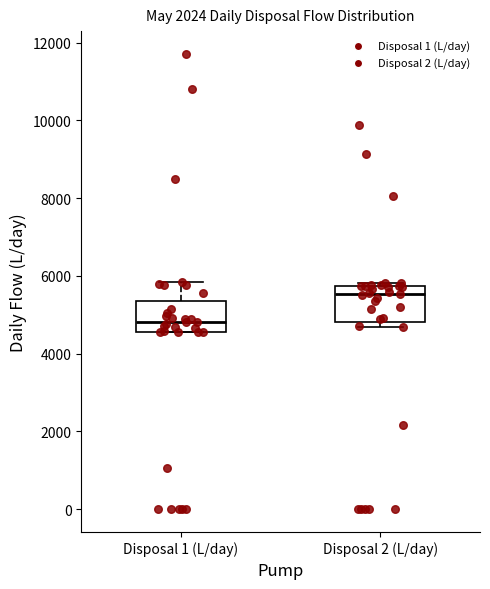

Which box has the highest median line?

Disposal 2 (L/day)